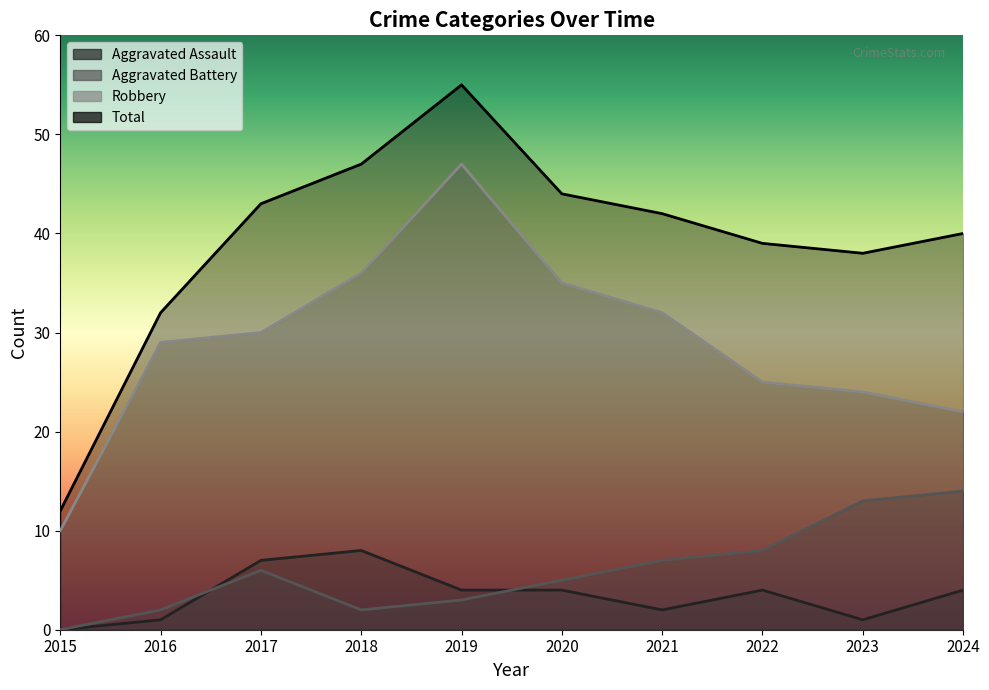

The Total series shows 34 at 2019. True or false?

False